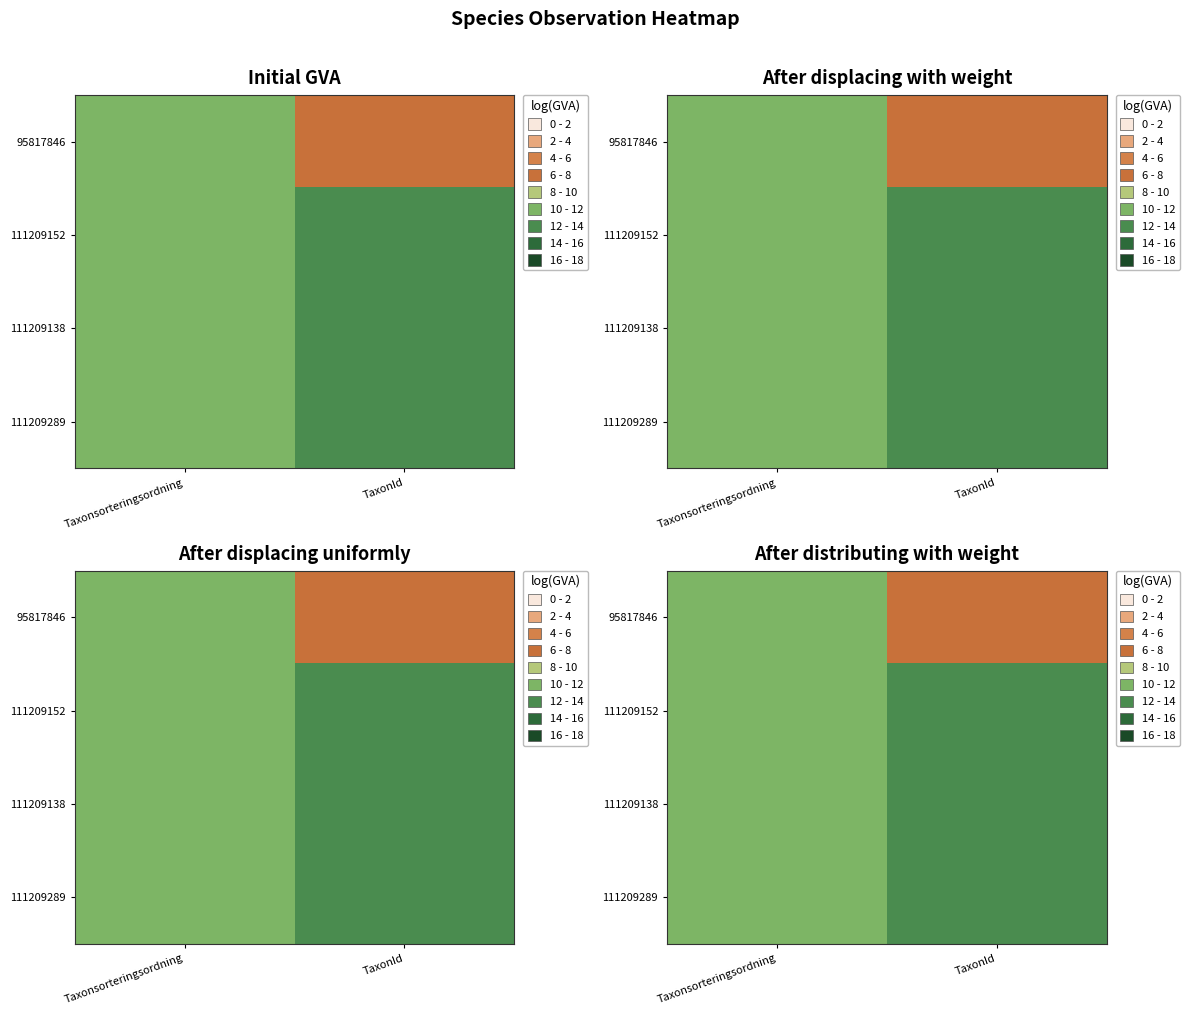

Which label corresponds to the smallest value in the chart?

TaxonId